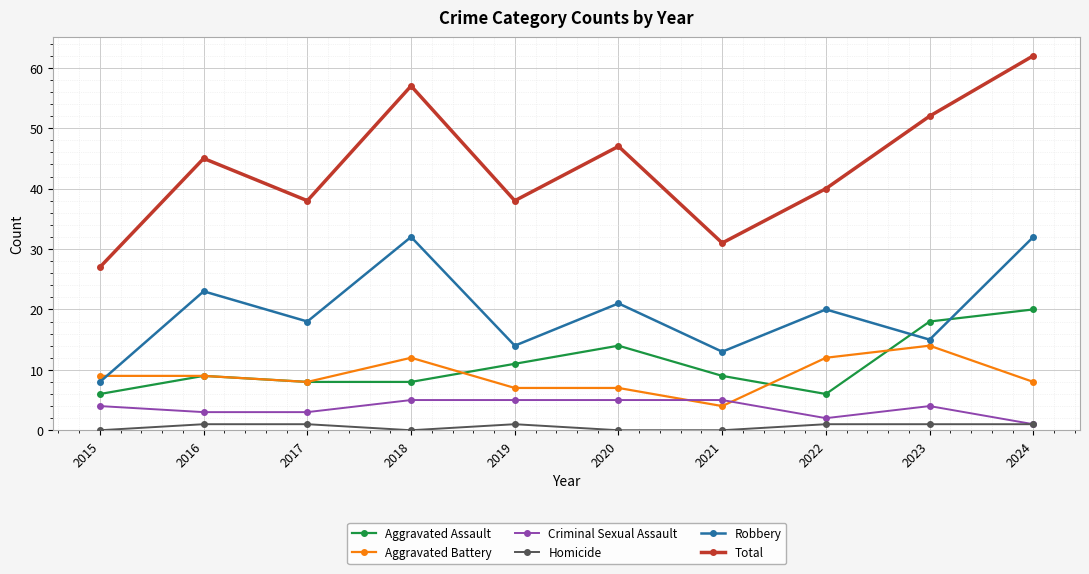

What is the average value of the Aggravated Assault series?

11